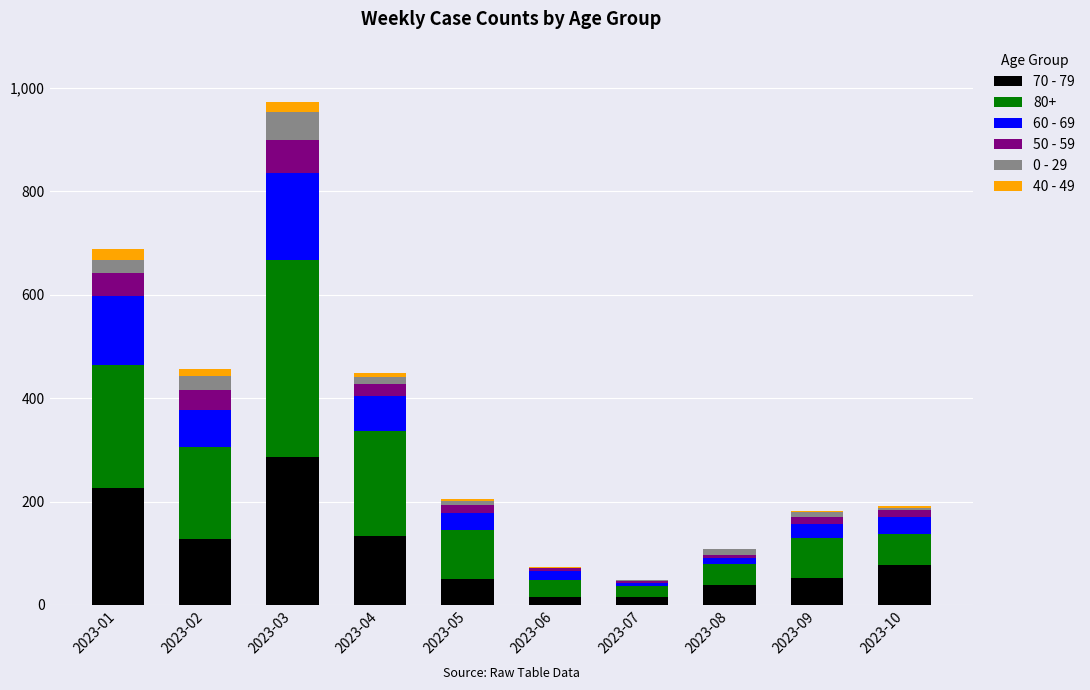

What are all the series names shown in the legend?

70 - 79, 80+, 60 - 69, 50 - 59, 0 - 29, 40 - 49